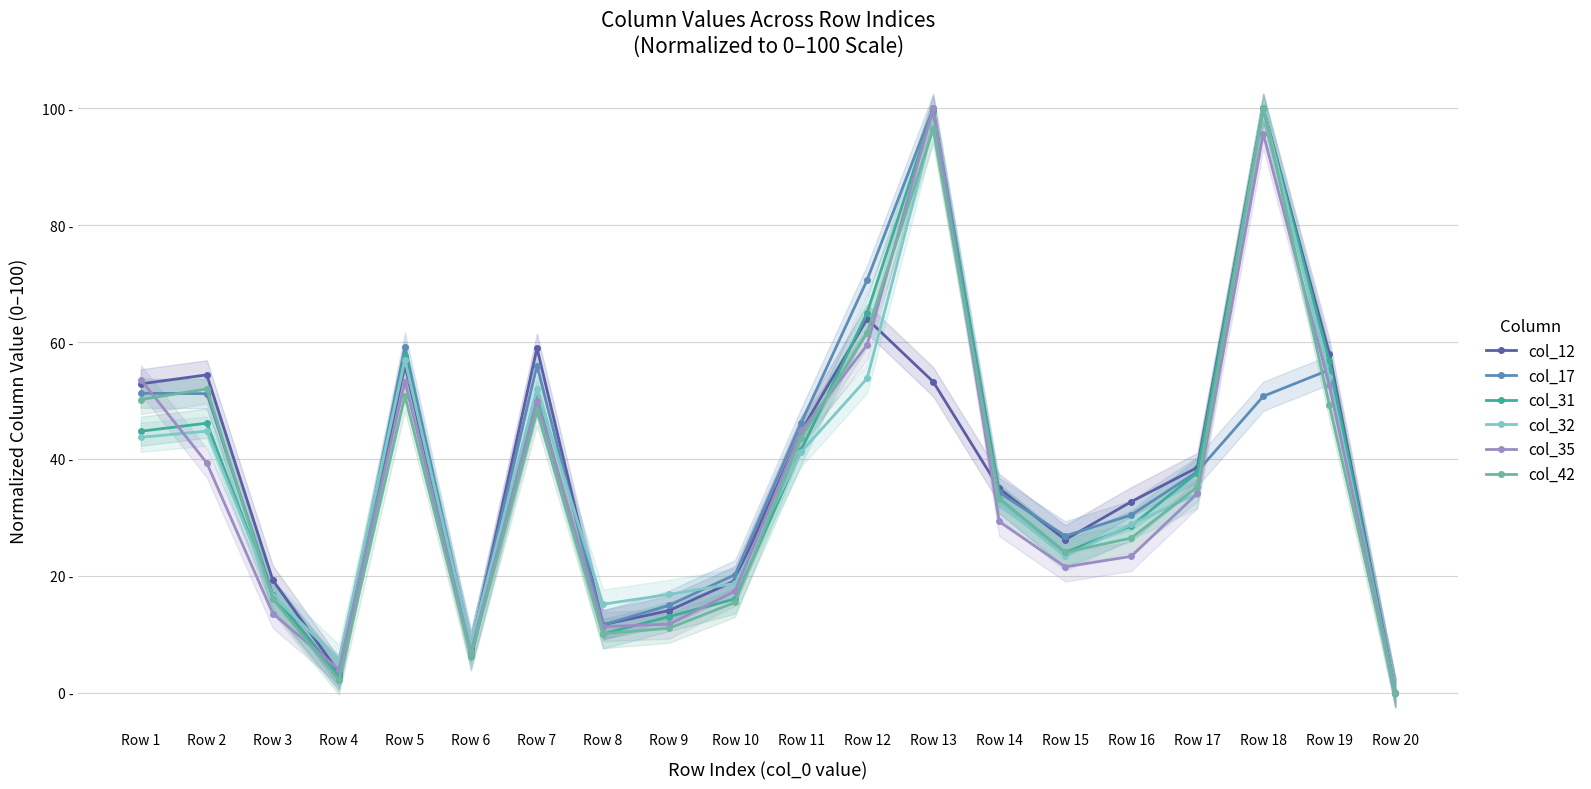

Which category has the lowest value across all series?

Row 20